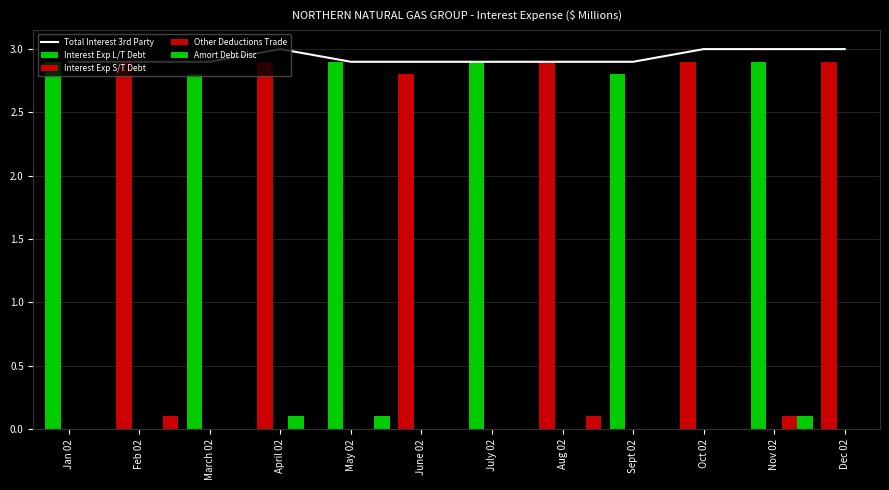

At which category is the sum across all series the highest?

Nov 02